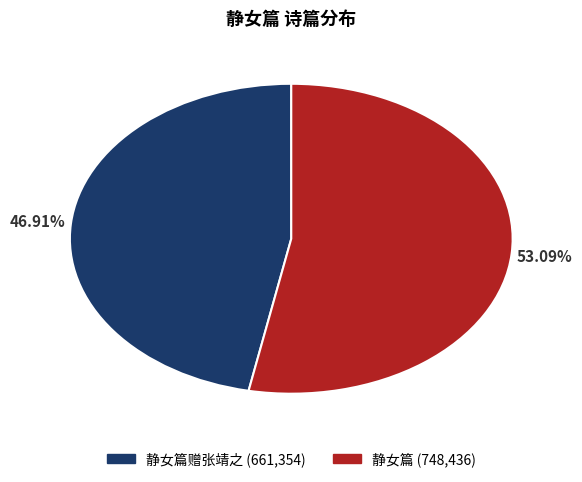

Is there any slice that represents more than half of the pie?

Yes